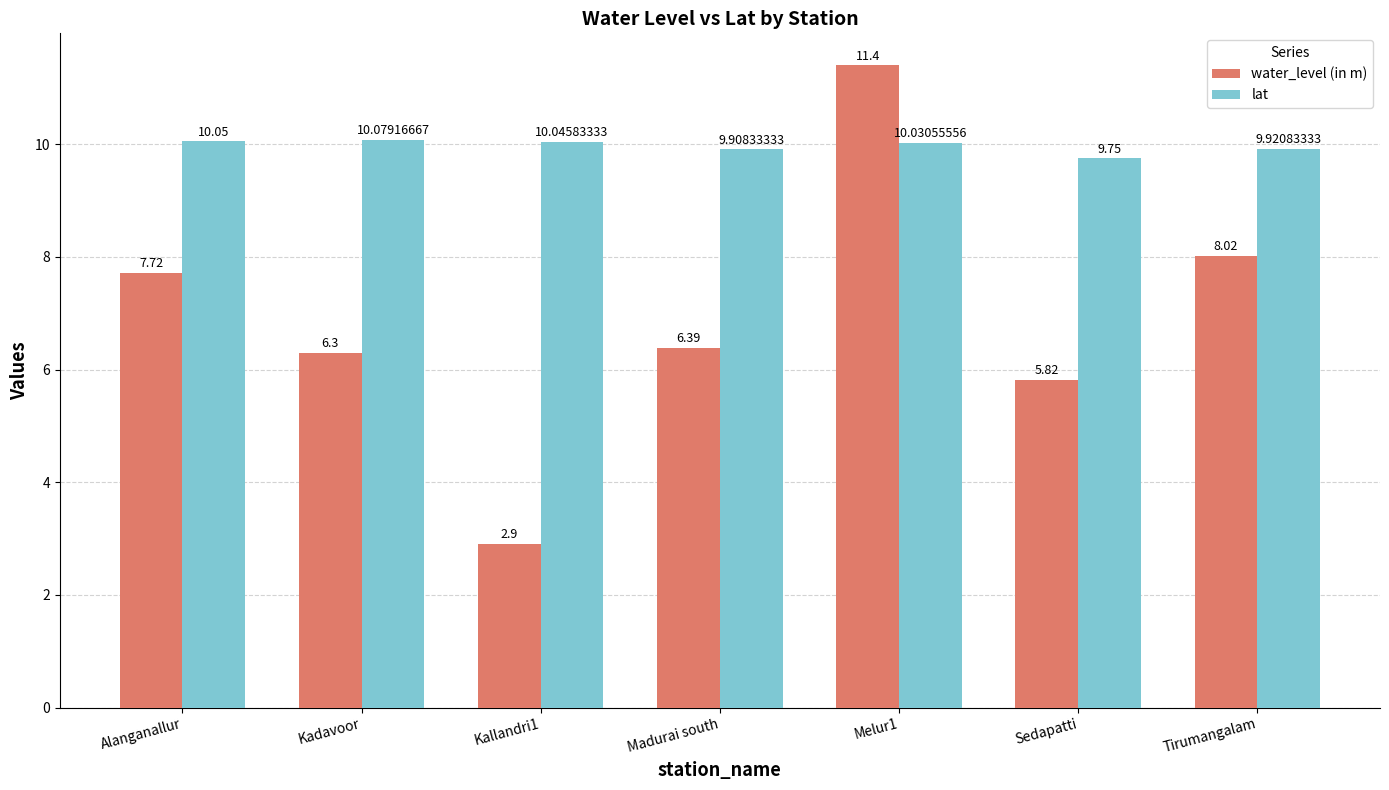

What is the value of the water_level (in m) bar at the 1st from the left?

7.7